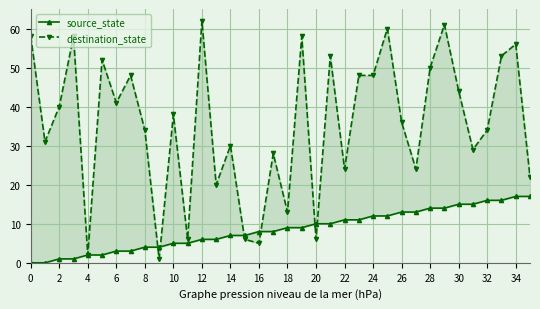

True or false: destination_state and source_state cross at least once.

True